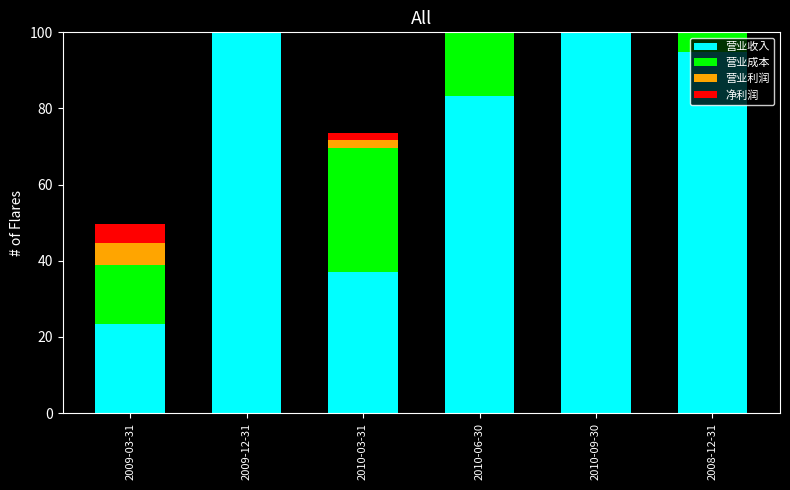

At which category is the sum across all series the highest?

2010-09-30